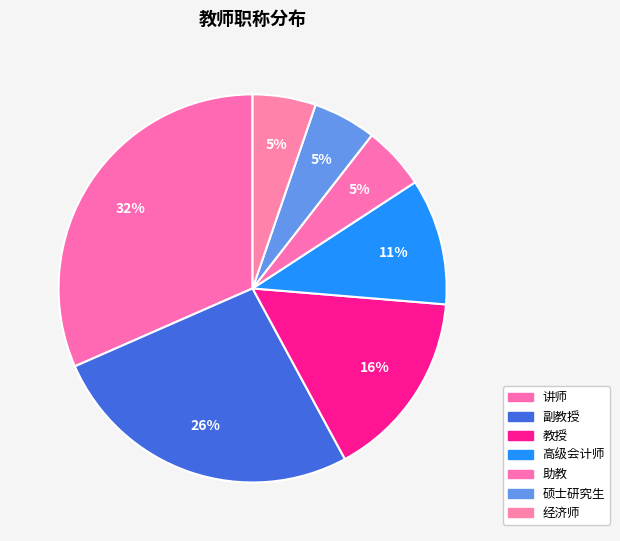

To the nearest percent, what percentage of the pie is 高级会计师?

11%